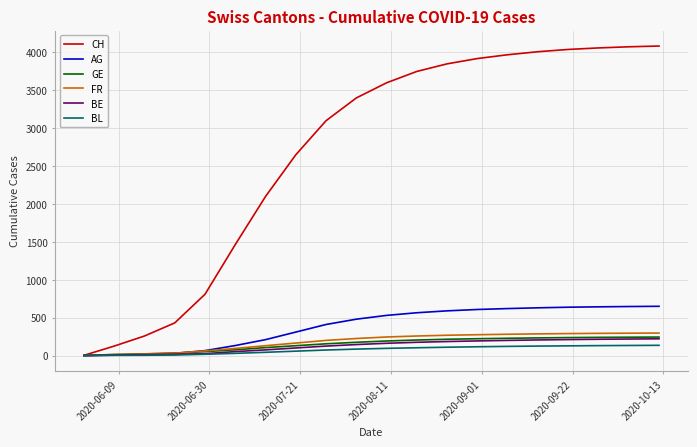

Does the chart have visible grid lines?

Yes